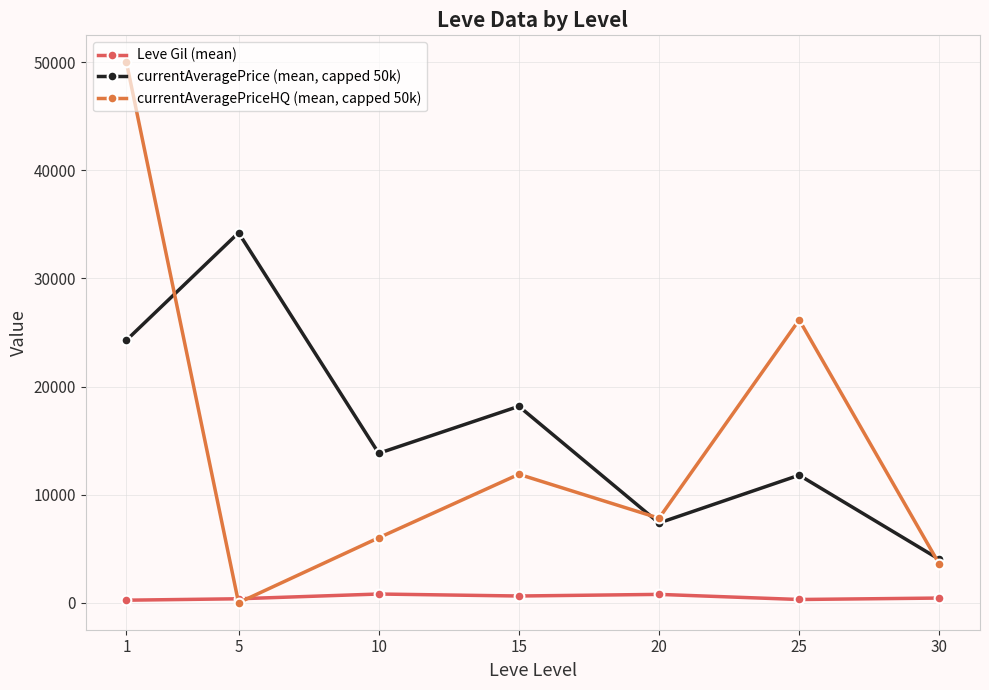

Where do currentAveragePriceHQ (mean, capped 50k) and currentAveragePrice (mean, capped 50k) first cross each other?

1 and 5